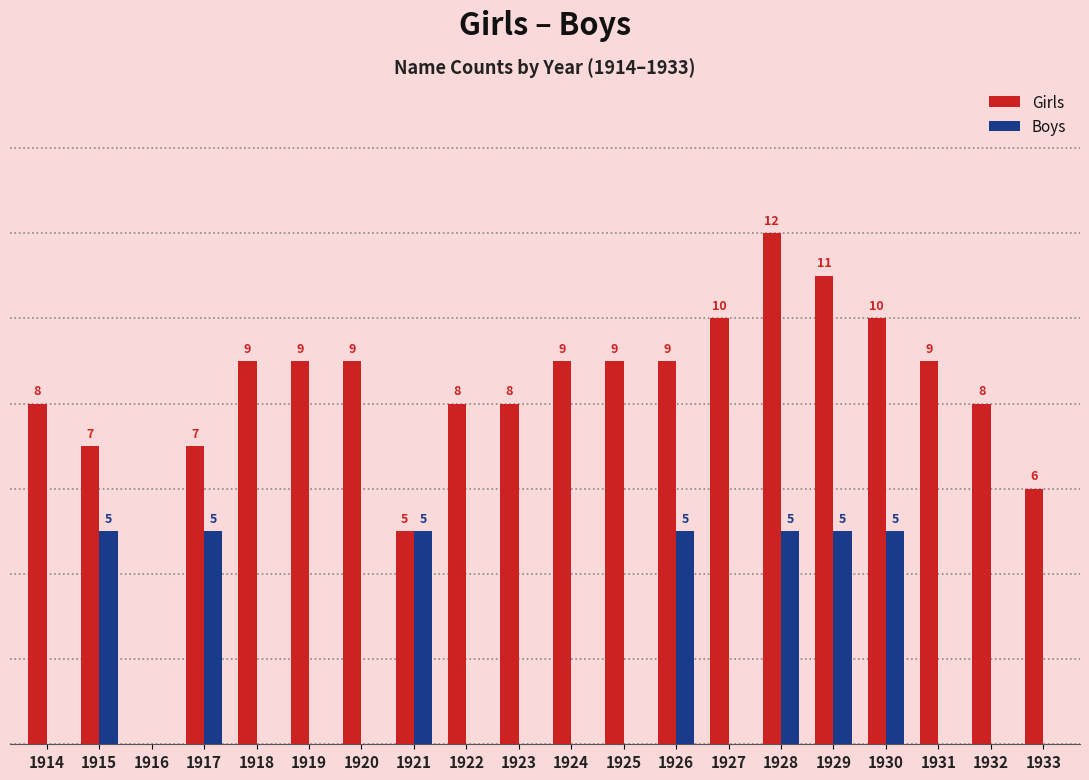

Which series changed the most between 1920 and 1926?

Boys